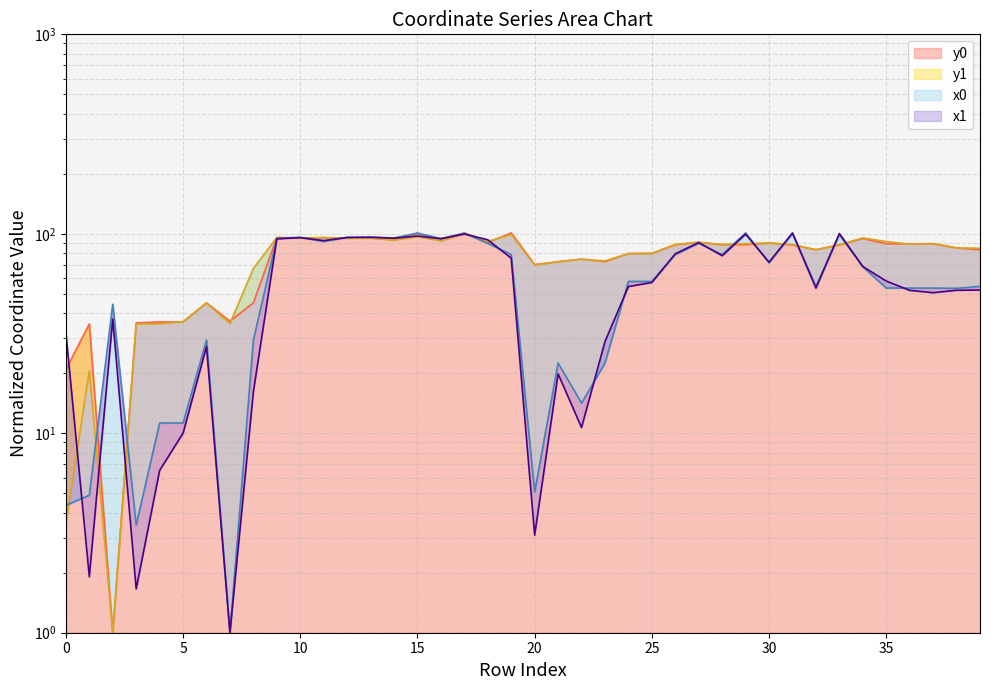

At which category is the sum across all series the highest?

17